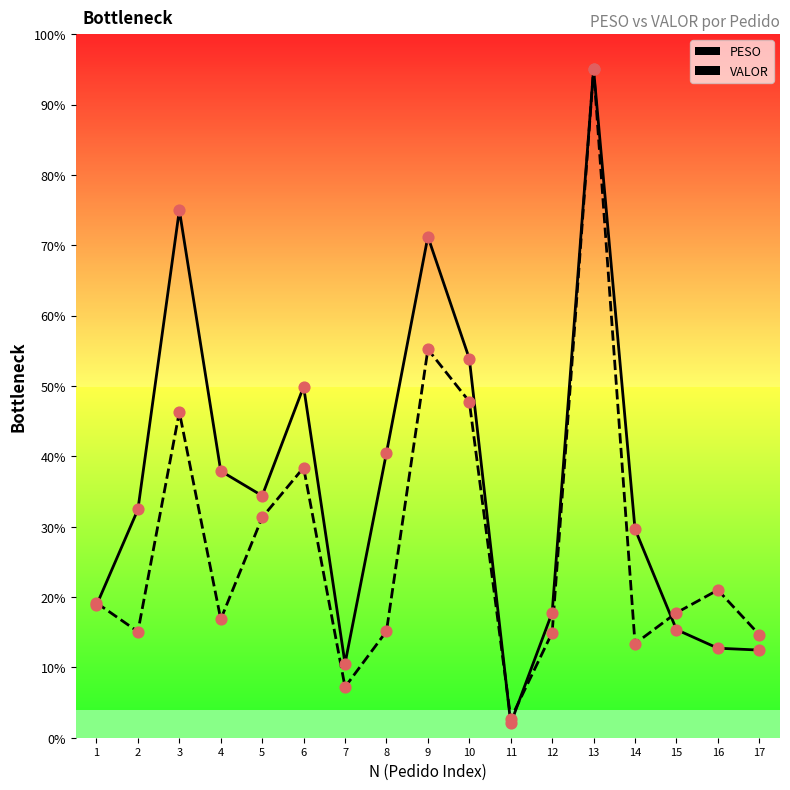

What is the difference between the highest and lowest values at 8?

25.4